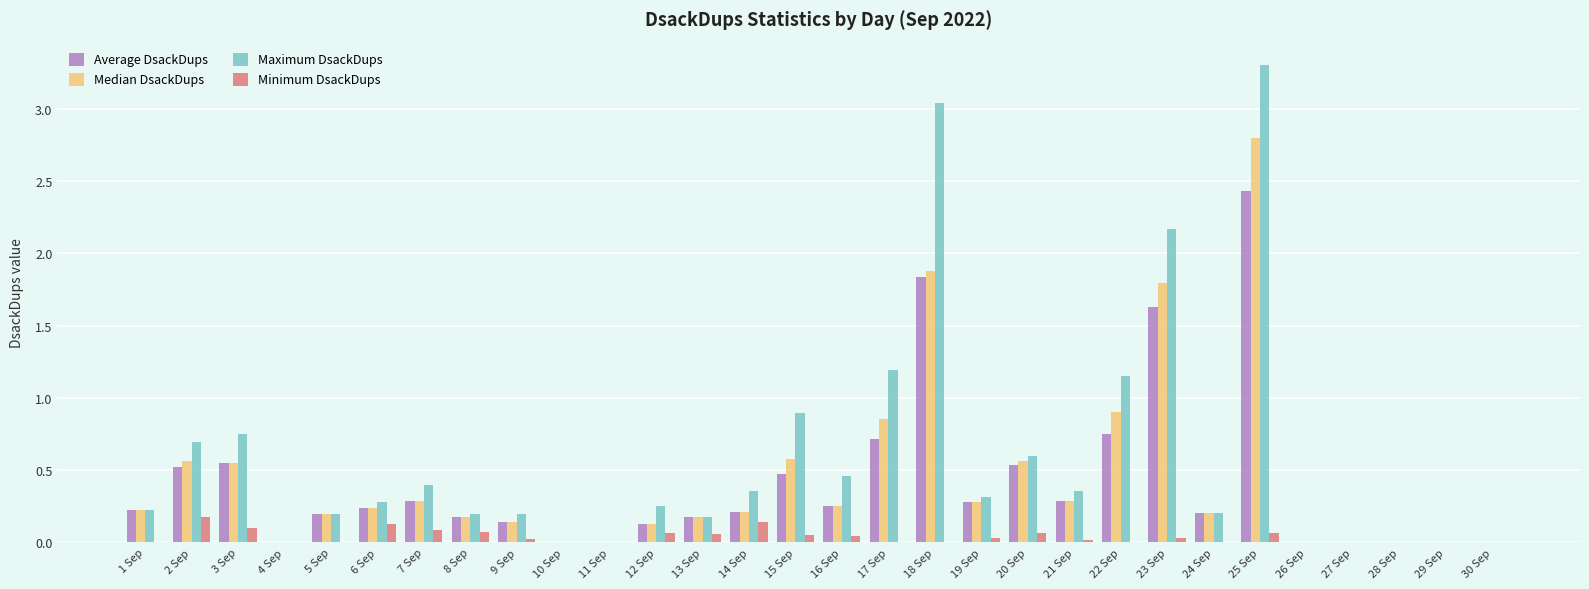

How many data points does each series have?

30